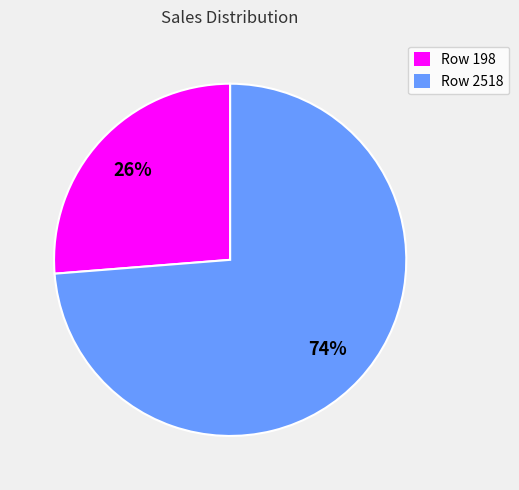

Is the sum of Row 2518 and Row 198 greater than half?

Yes